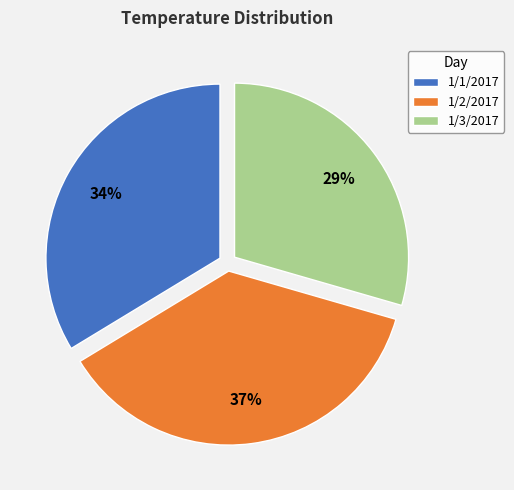

Is there a majority slice in this chart?

No